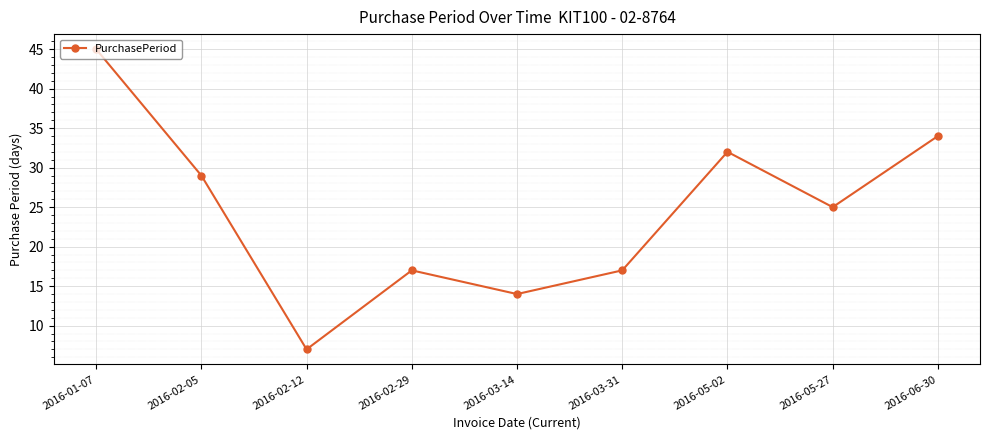

What is the sum of the values at 2016-02-12 and 2016-01-07?

52